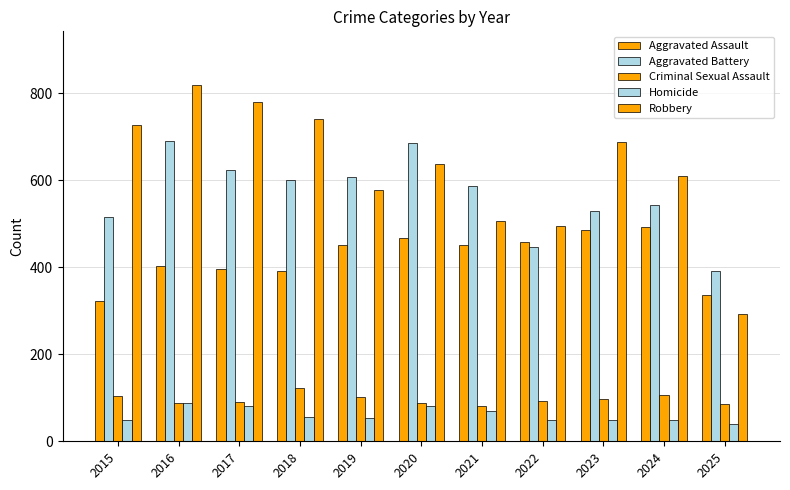

Is the value of Aggravated Assault at 2020 greater than the value of Criminal Sexual Assault at 2020?

Yes